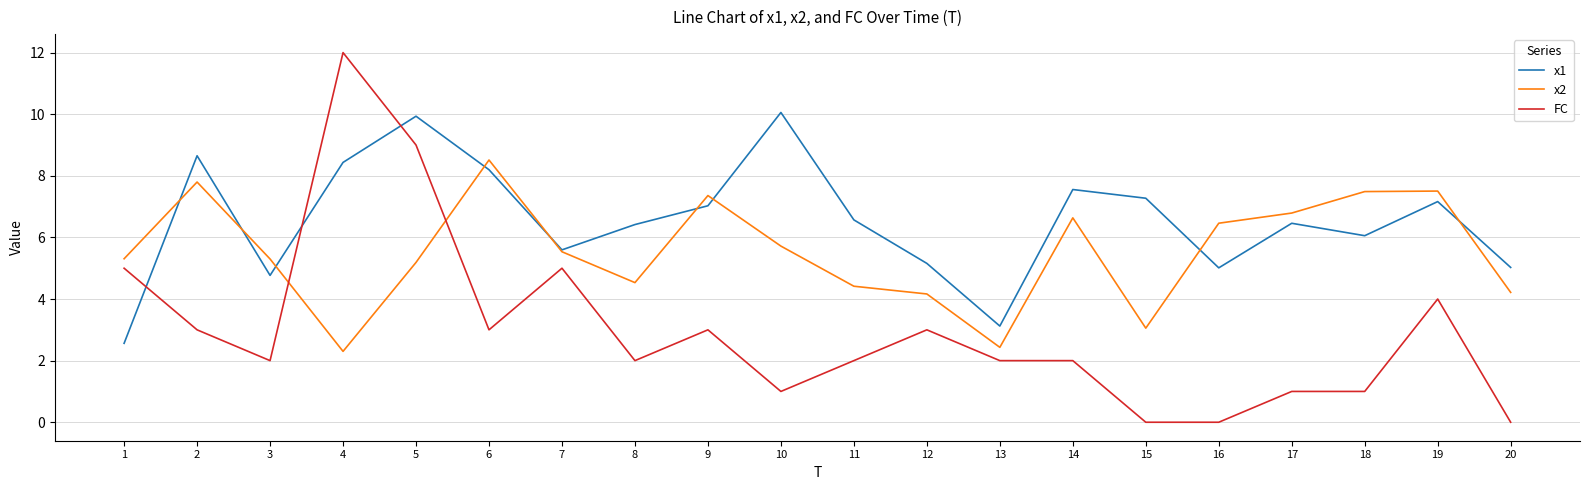

What is the spread (max minus min) of values at 15?

7.3